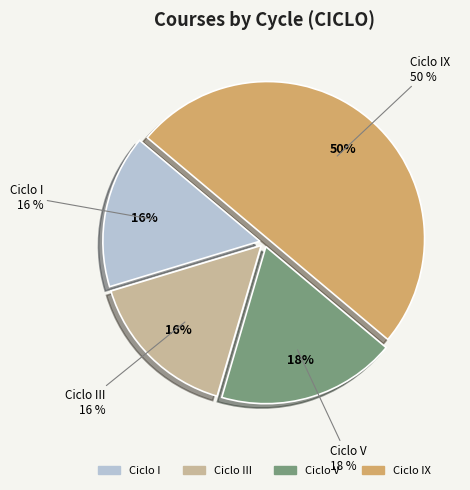

How many slices are in this pie chart?

4